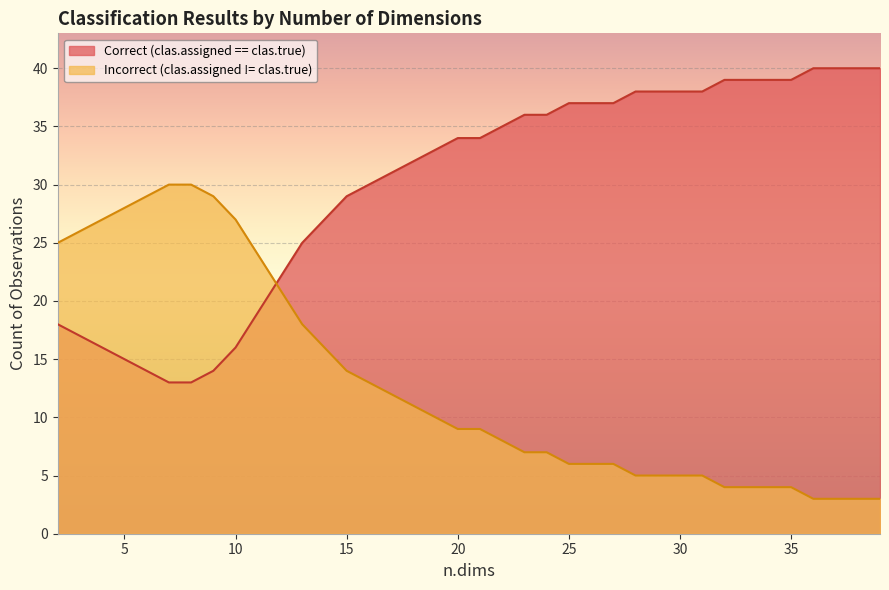

What is the minimum value for Incorrect (clas.assigned != clas.true)?

3